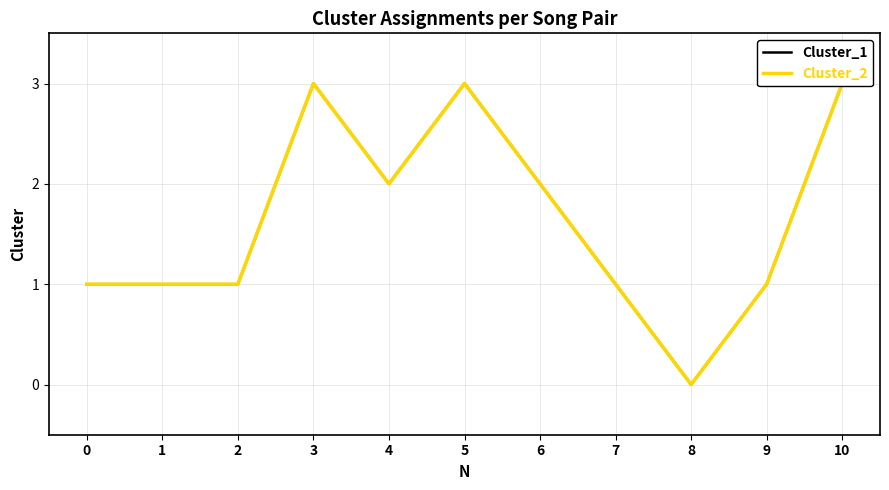

What is the sum of all Cluster_1 values?

18